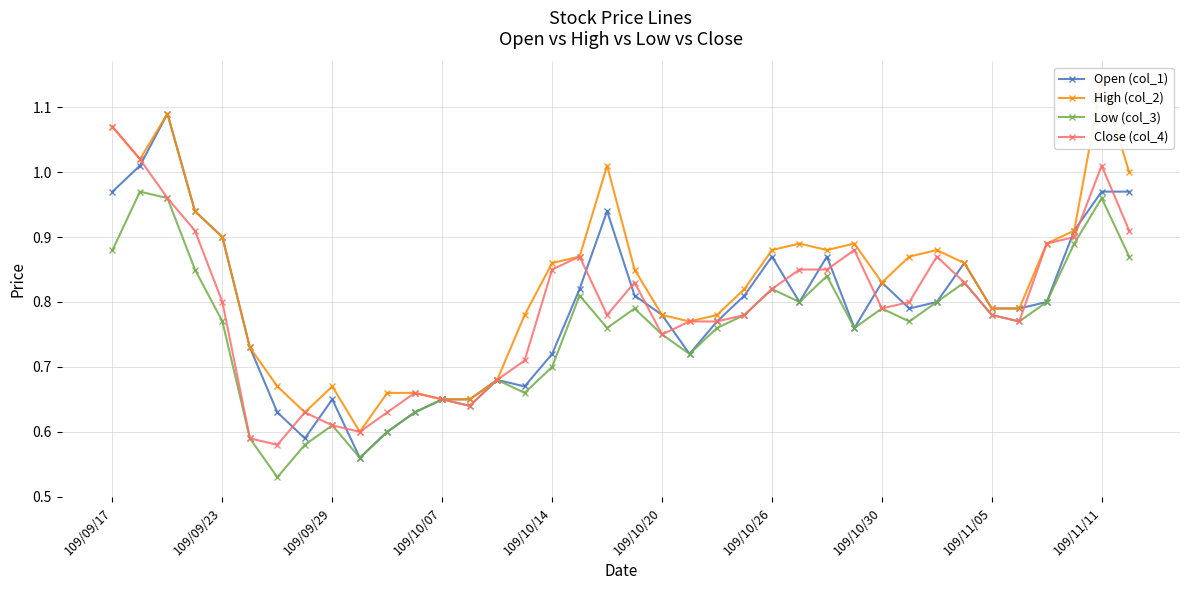

The value of Low (col_3) at 109/10/26 is 0.5. True or false?

False